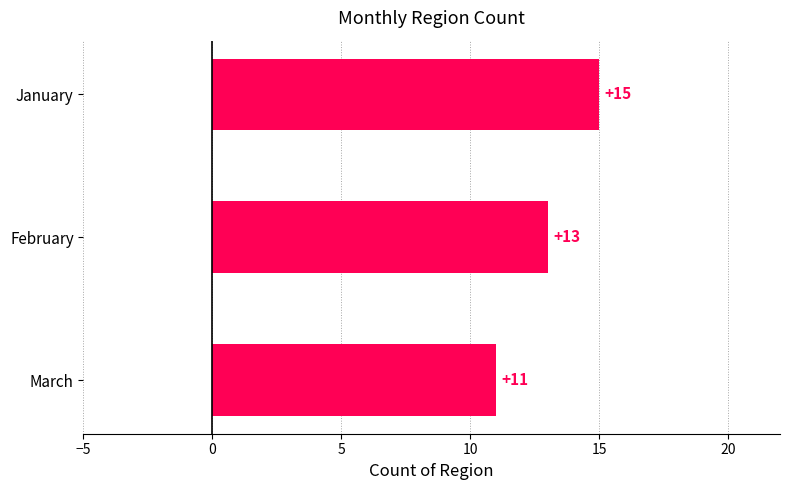

What is the value of the 2nd bar from the top?

13